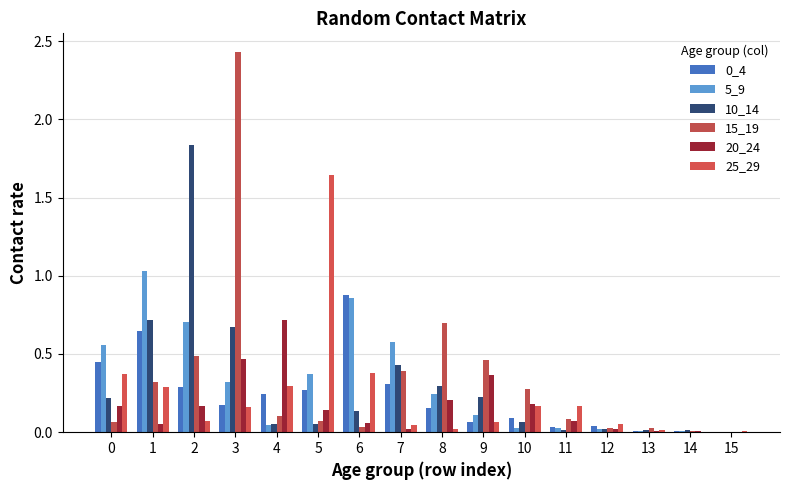

The 5_9 series shows 0.0 at 4. True or false?

True